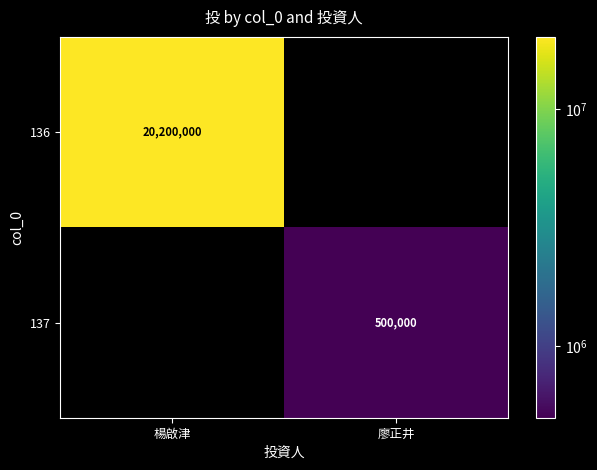

What is the maximum value shown in the chart?

20200000